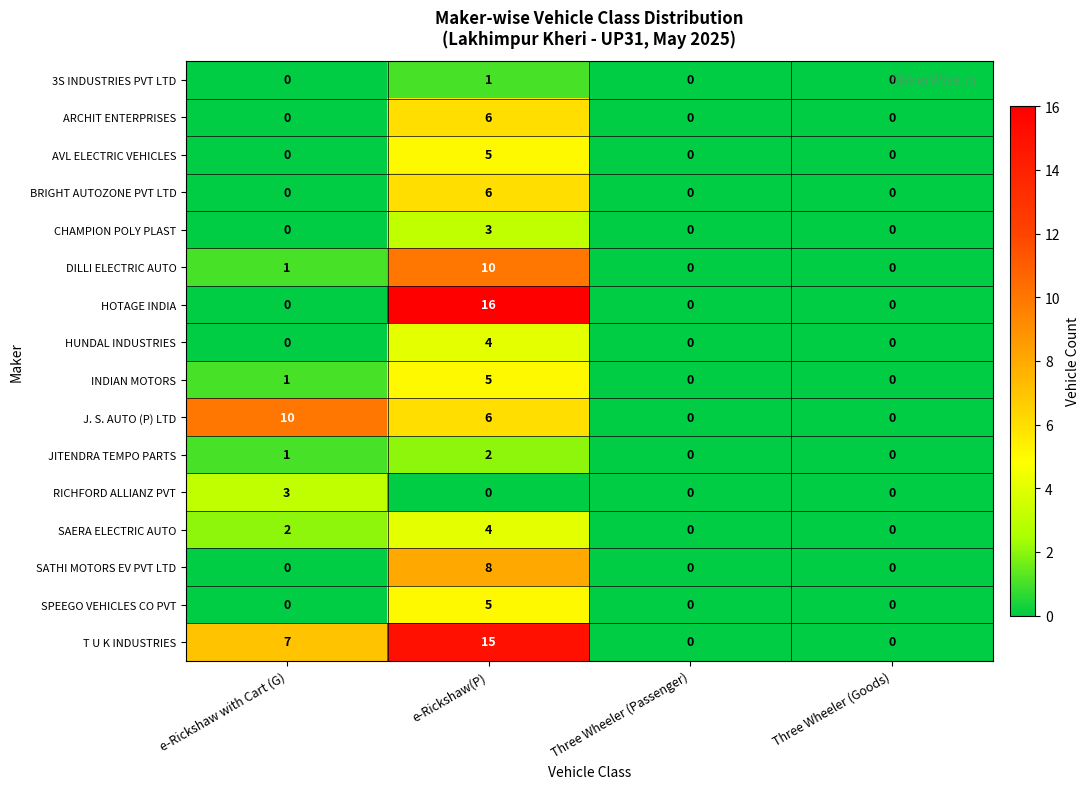

What is the spread (max minus min) of values at e-Rickshaw with Cart (G)?

10